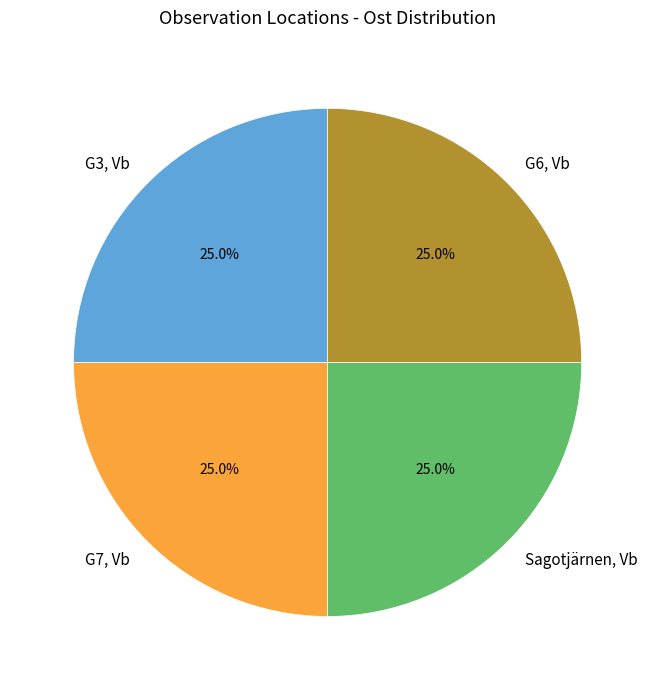

Does G6, Vb account for over 50% of the chart?

No